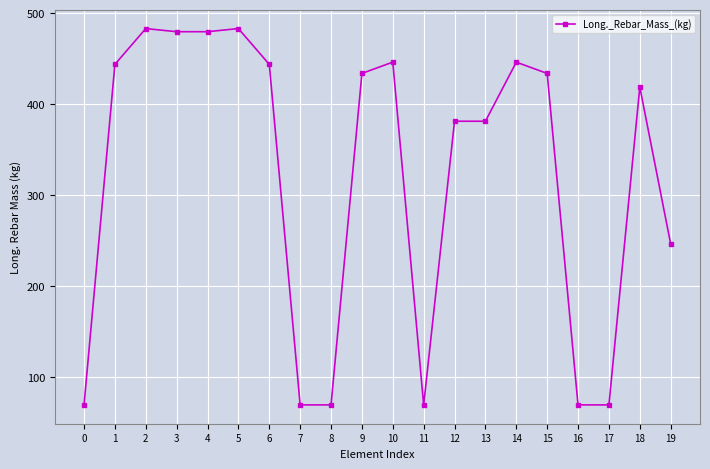

Where is the data nearest to the value 276?

19